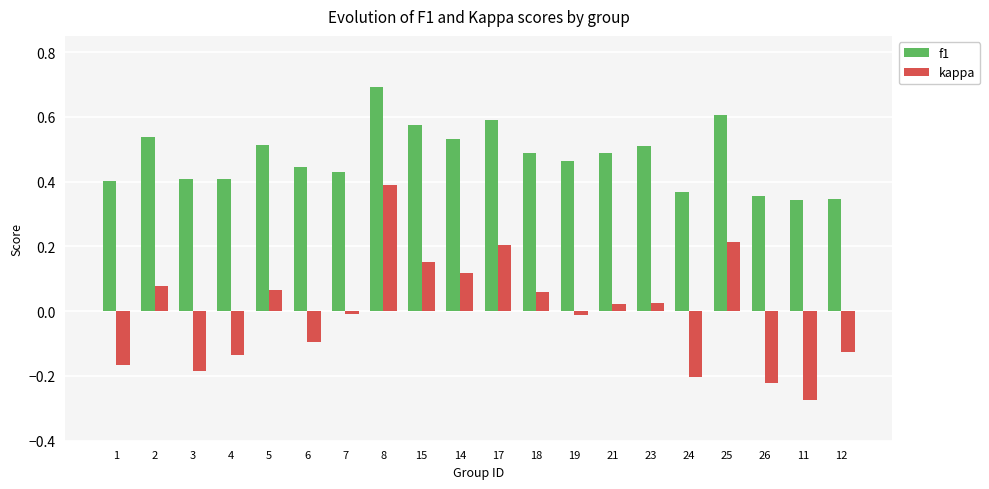

Is it true that kappa equals -0.3 at 3?

False